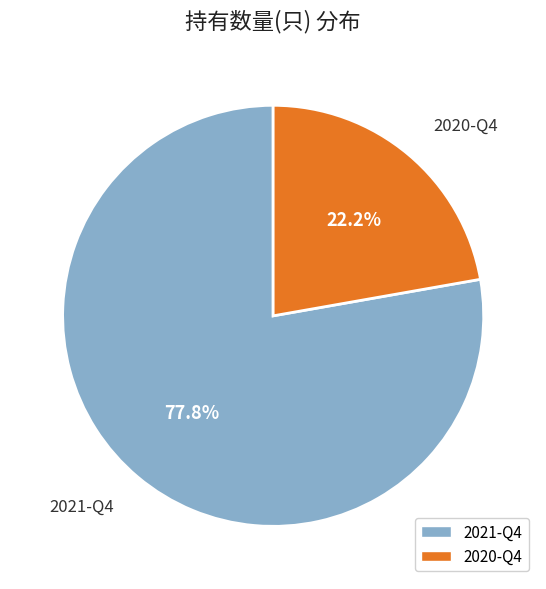

What percentage do 2021-Q4 and 2020-Q4 together represent?

100.0%